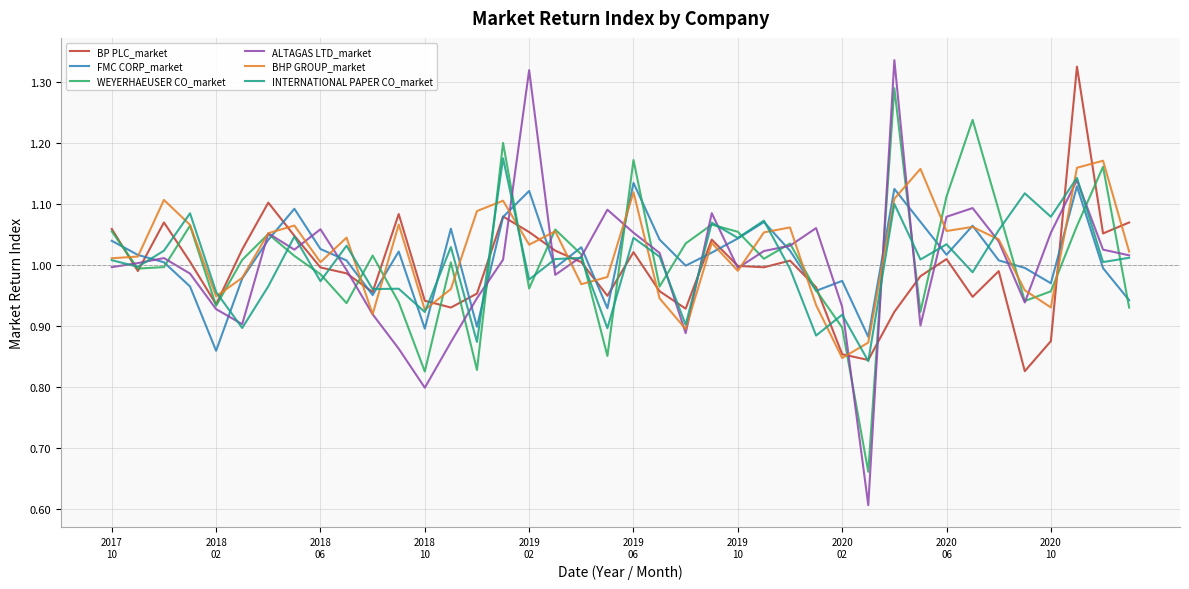

What is the sum of all INTERNATIONAL PAPER CO_market values?

40.1